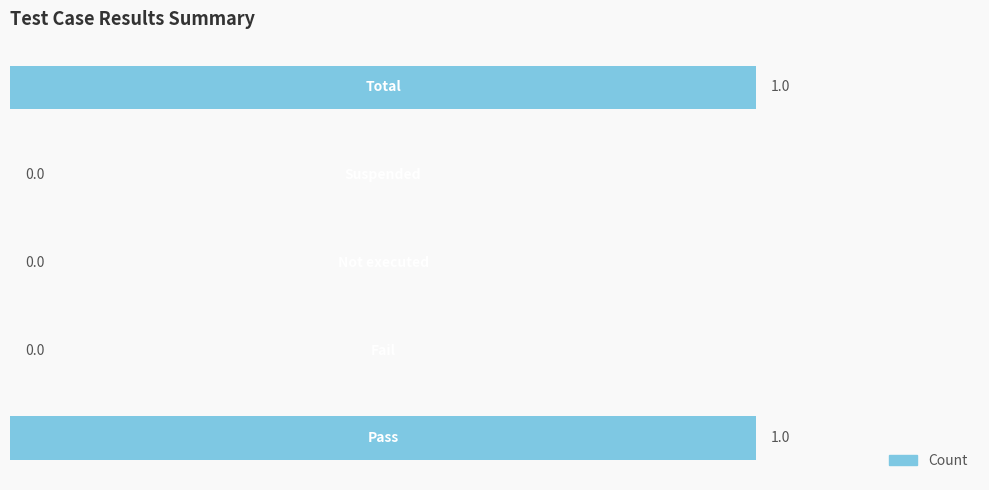

How many values are between 0 and 1?

5